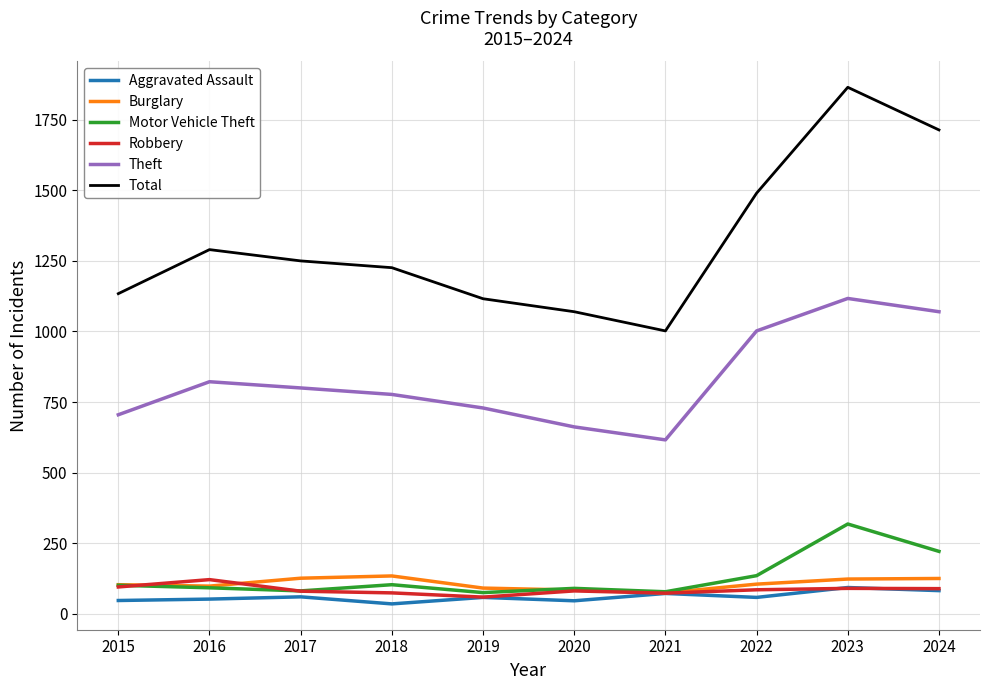

True or false: Theft and Burglary cross at least once.

False